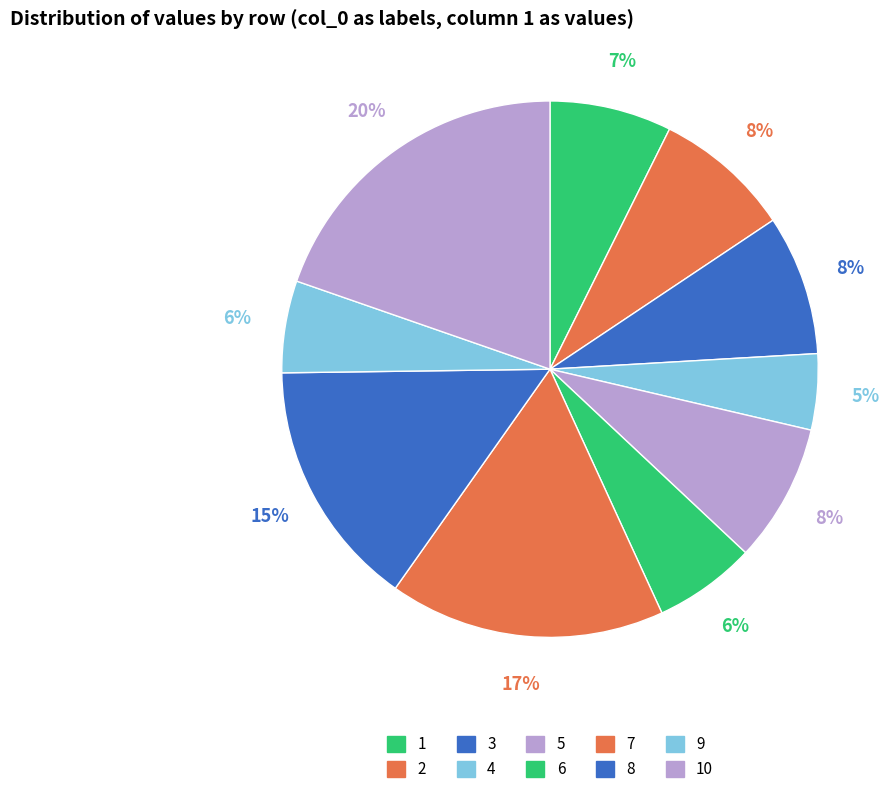

How many segments does this pie chart have?

10